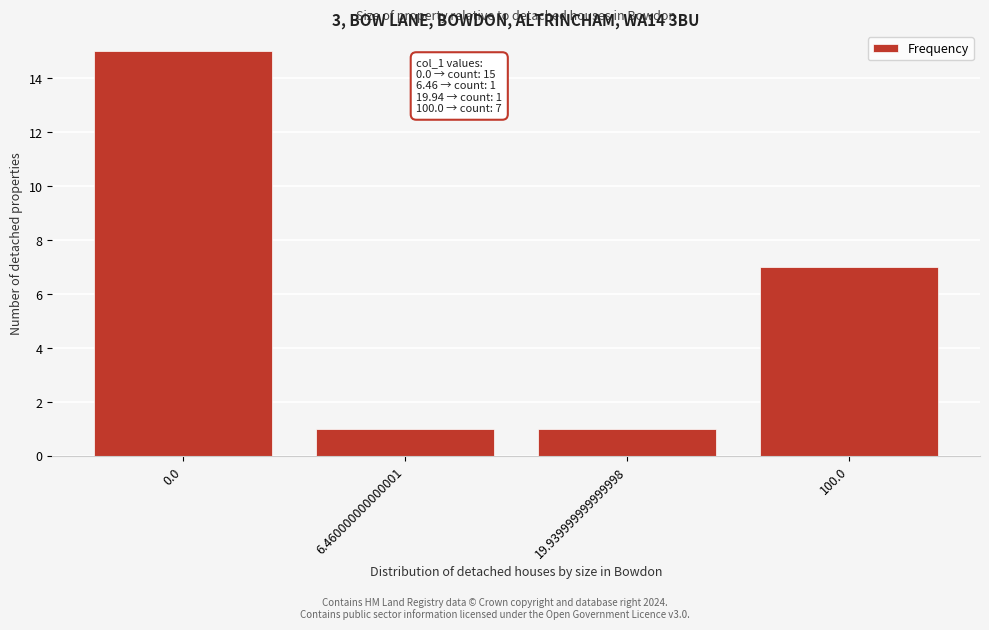

Reading right to left, extract all data points from this chart.

7	1	1	15